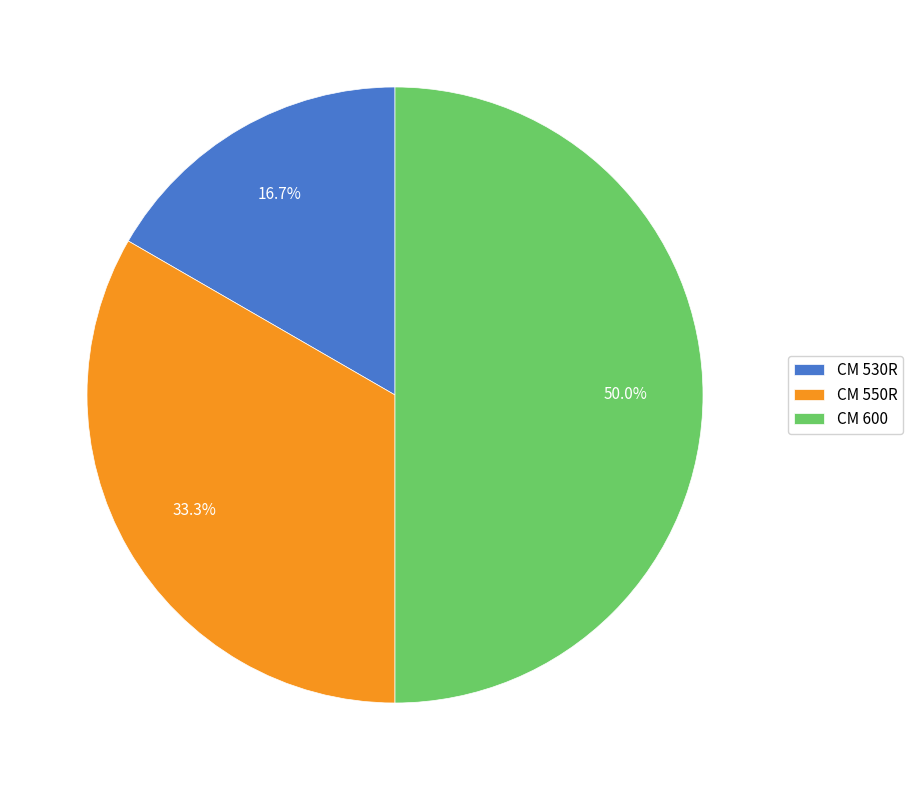

To the nearest percent, what portion does CM 600 represent?

50%